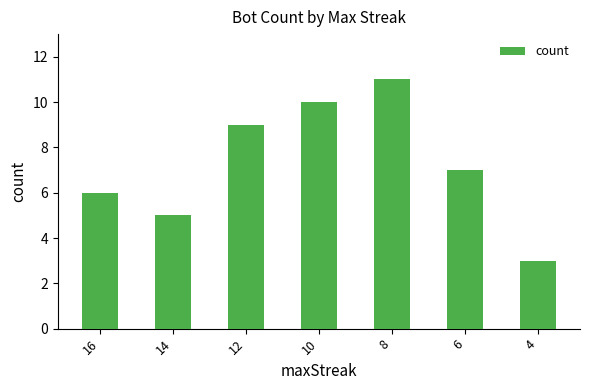

The value at 6 is 7. True or false?

True